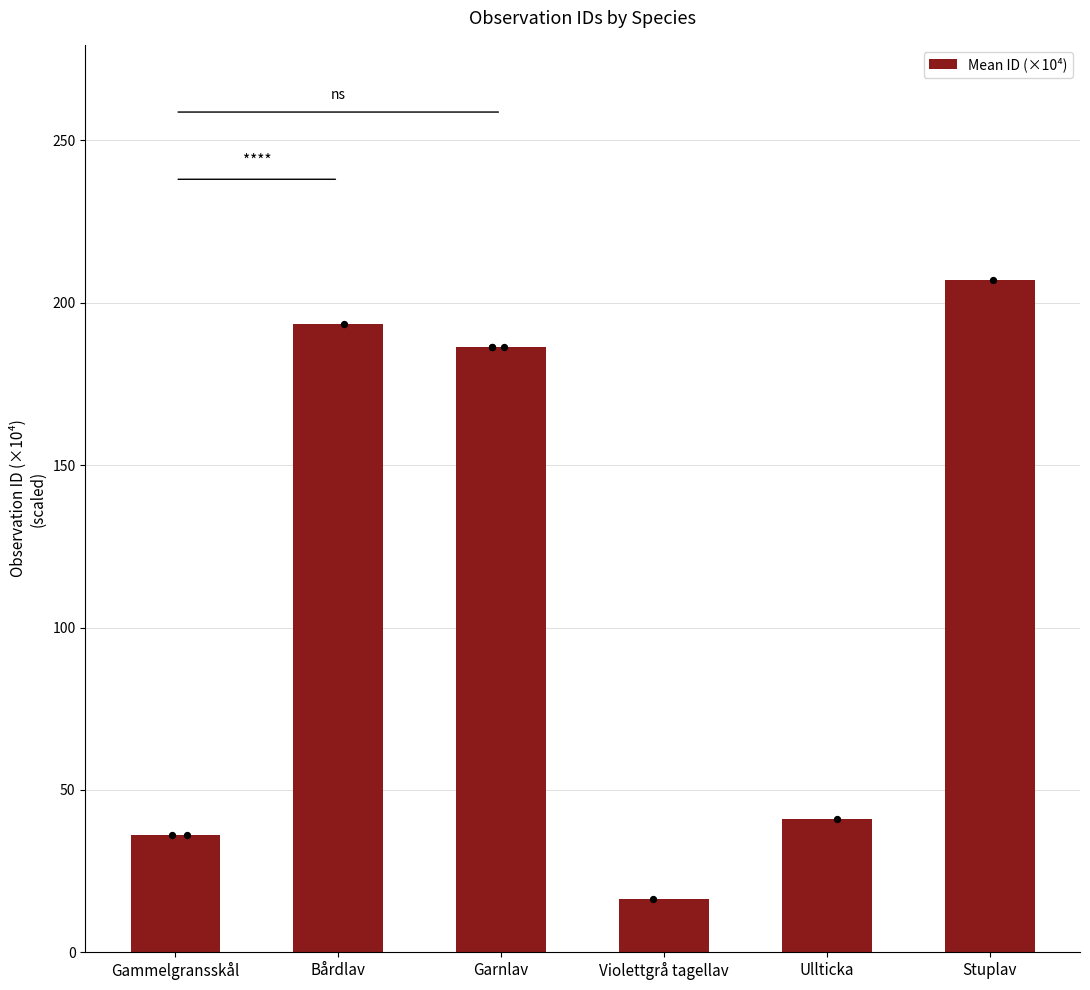

What is the change in value from Gammelgransskål to Stuplav?

+170.8